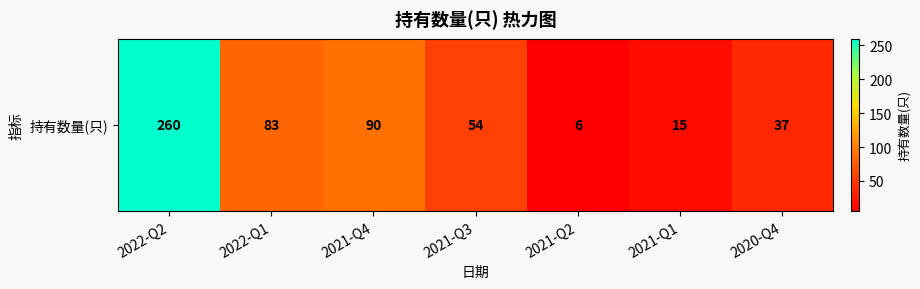

List the labels in order of value, largest first.

2022-Q2, 2021-Q4, 2022-Q1, 2021-Q3, 2020-Q4, 2021-Q1, 2021-Q2